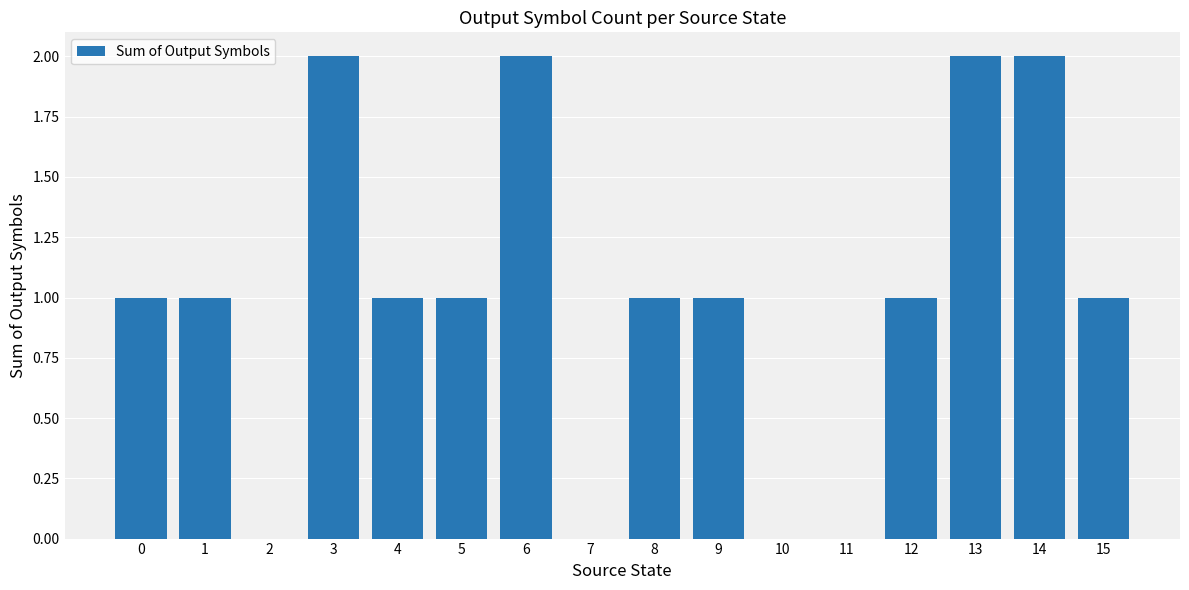

Between 3 and 5, which is larger?

3